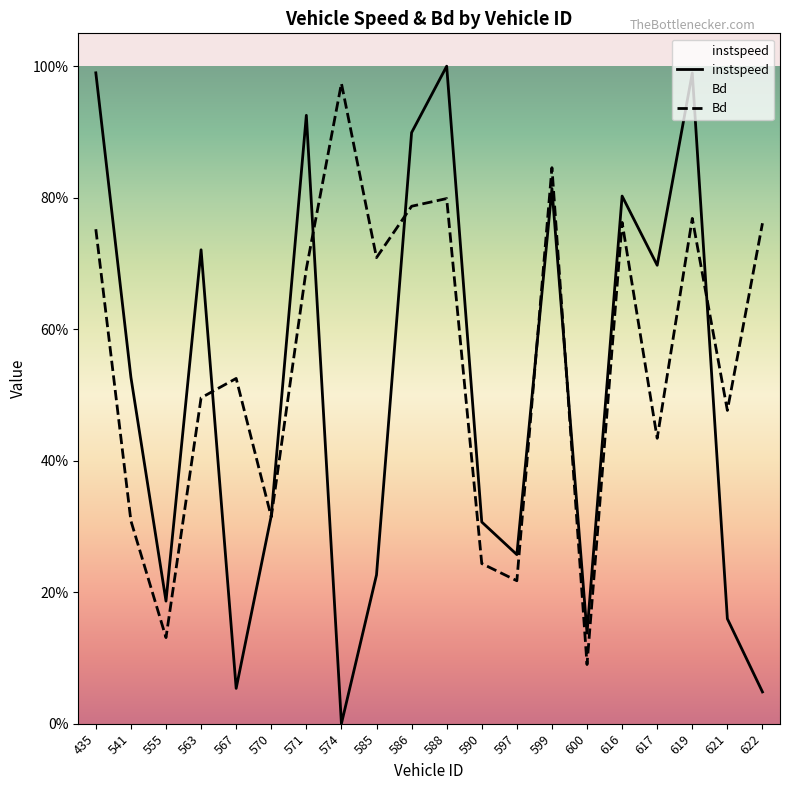

Which series has the largest total across all categories?

Bd